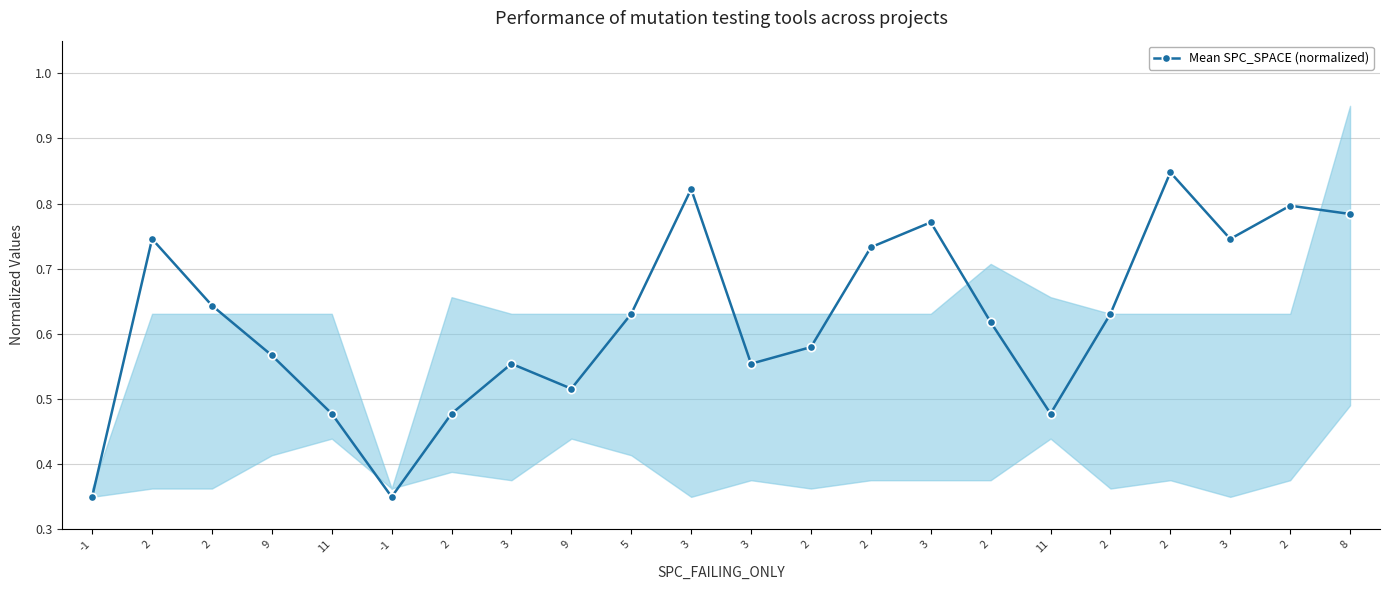

At which category does the chart reach its minimum across all series?

-1